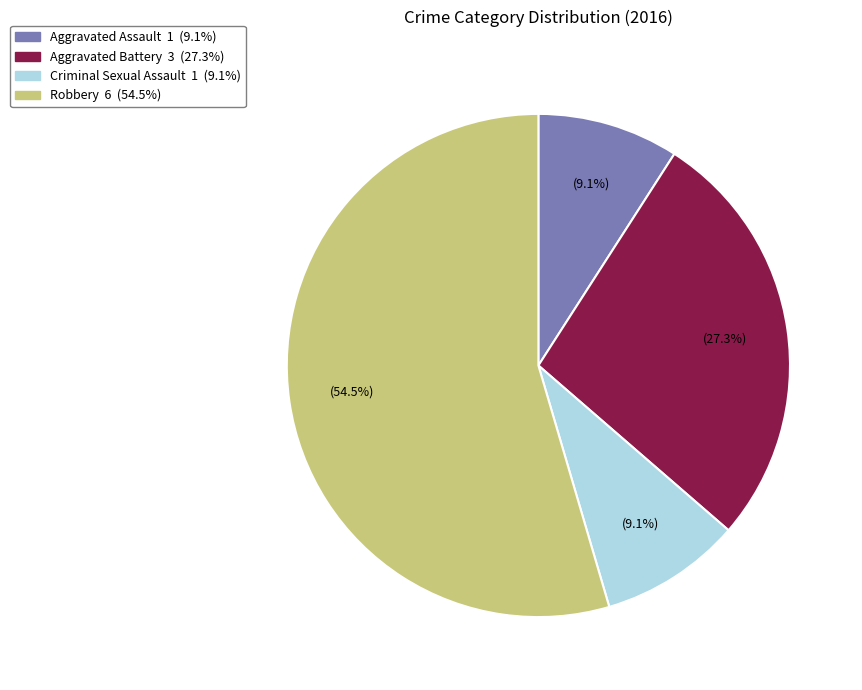

Is there a majority slice in this chart?

Yes